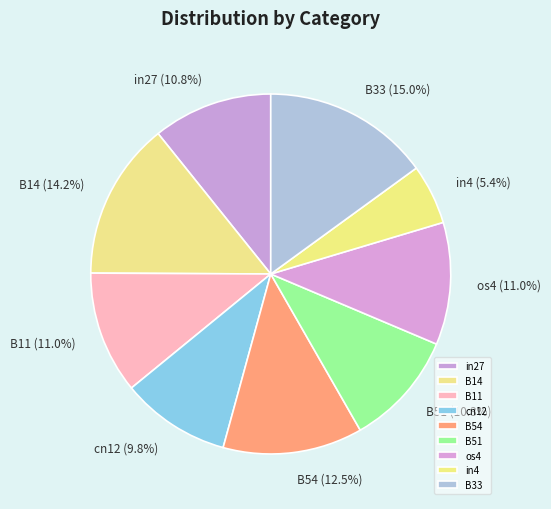

Between B11 and B14, which is larger?

B14